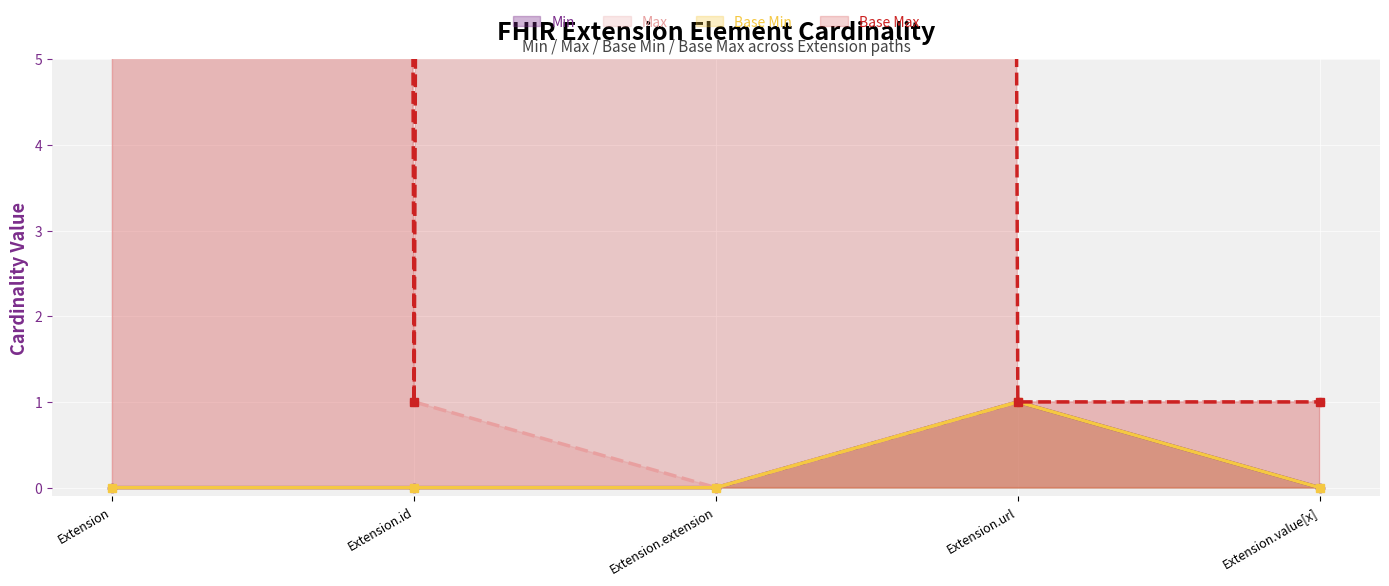

Rank the categories by Base Max_numeric value from lowest to highest.

Extension.id, Extension.url, Extension.value[x], Extension, Extension.extension